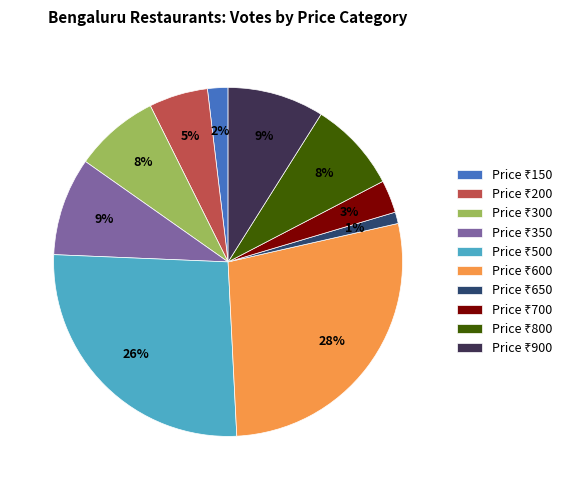

Does any single category account for the majority?

No